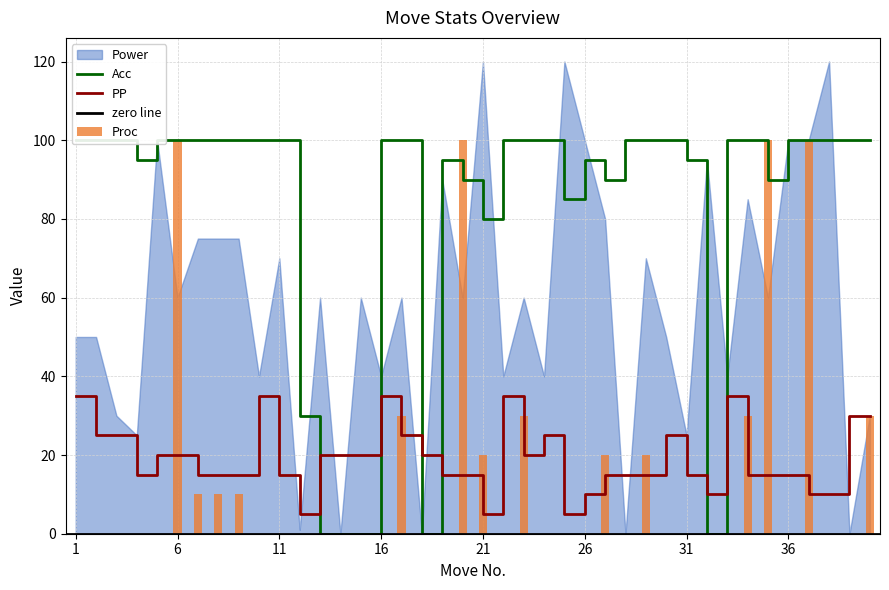

Is the value of Acc at 3 greater than the value of Proc at 22?

Yes